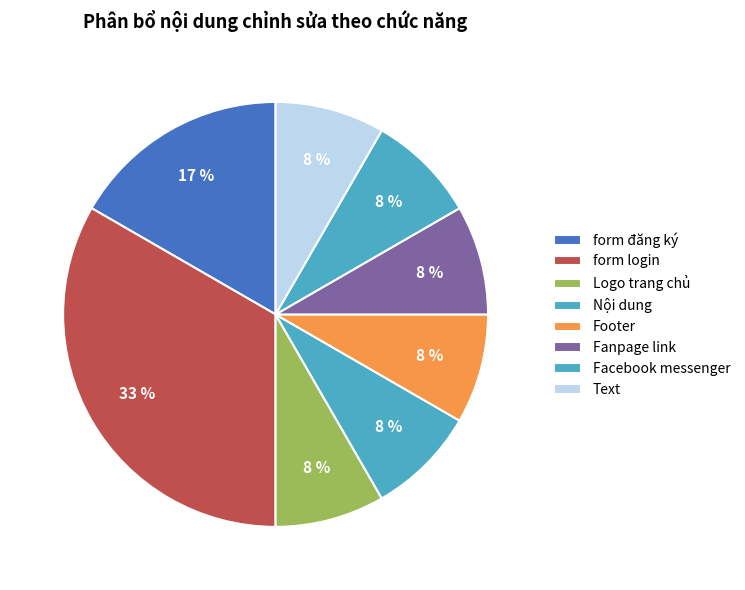

How many segments does this pie chart have?

8